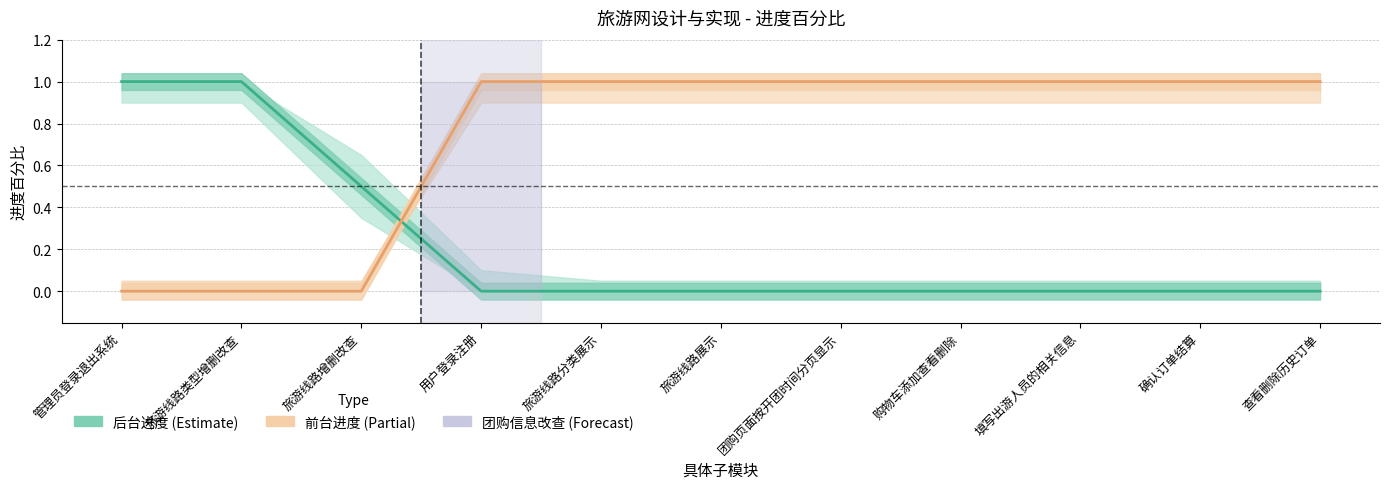

What is the difference between the maximum and minimum values in the 后台进度 (Estimate) series?

1.0